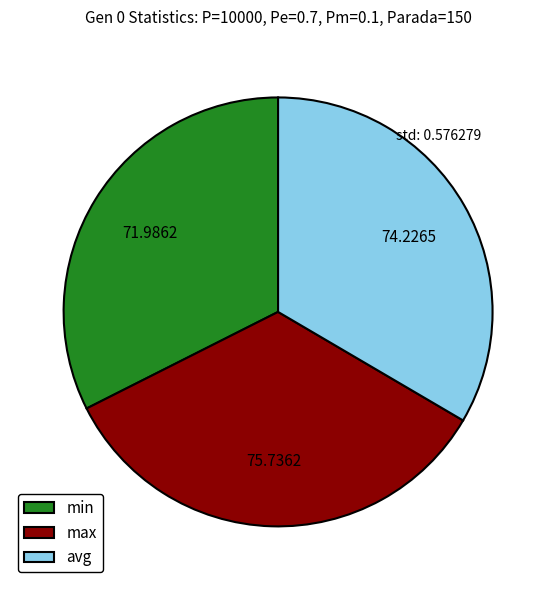

Rank the categories by value from highest to lowest.

max, avg, min